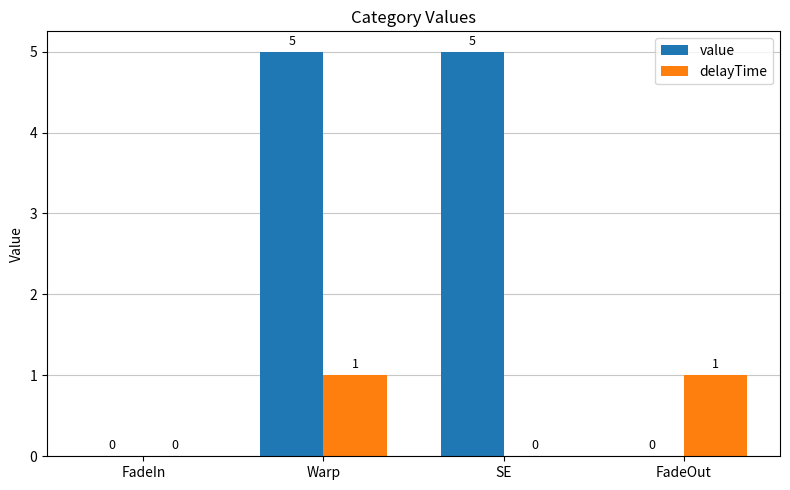

At which category is the sum across all series the highest?

Warp